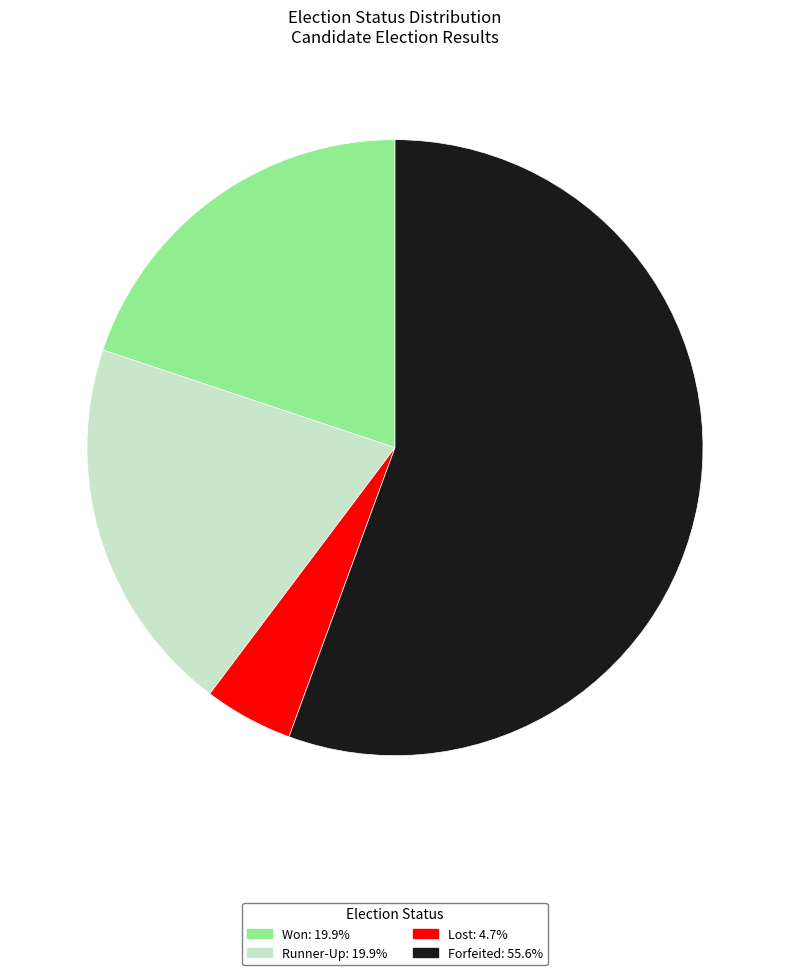

Approximately how many times larger is the value at Forfeited compared to Lost?

11.9